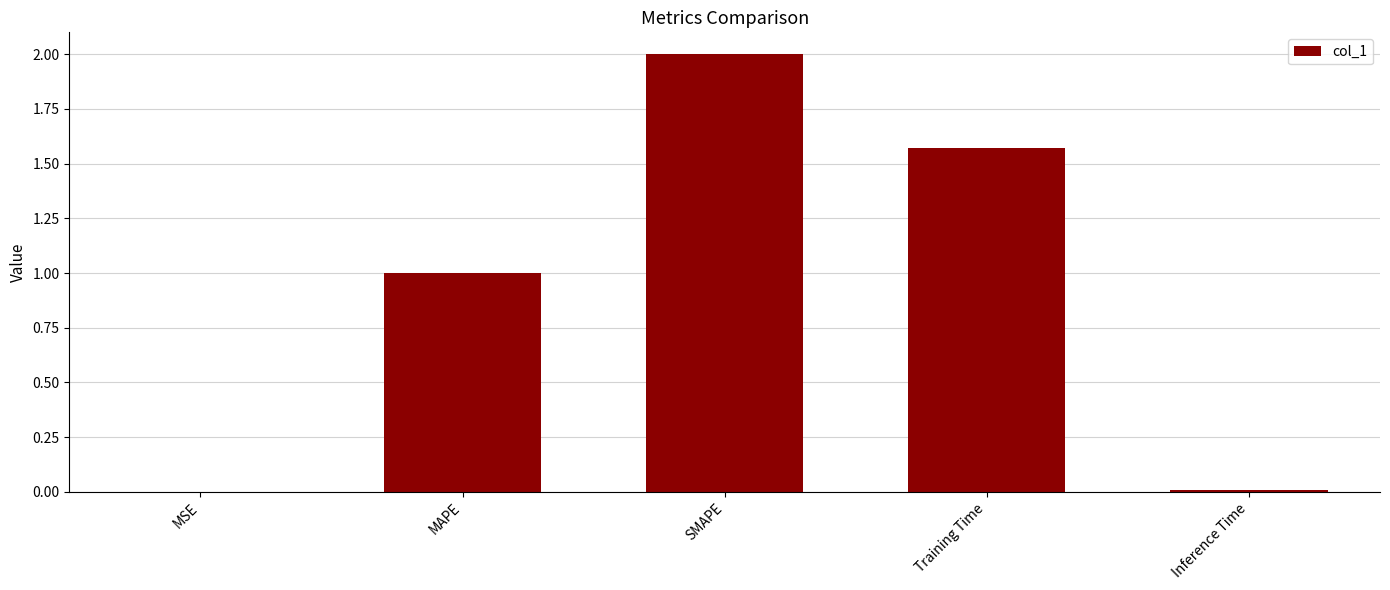

How many distinct data groups are displayed?

1